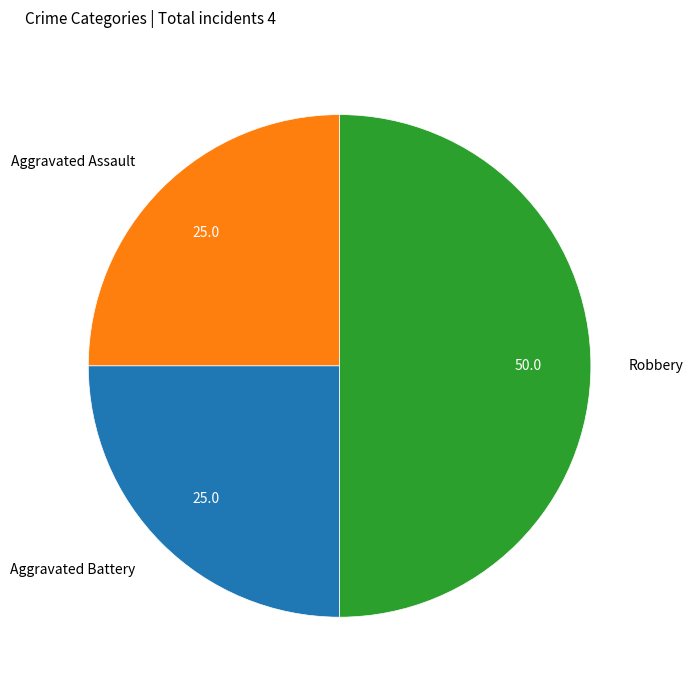

True or false: Robbery accounts for 44% of the total.

False